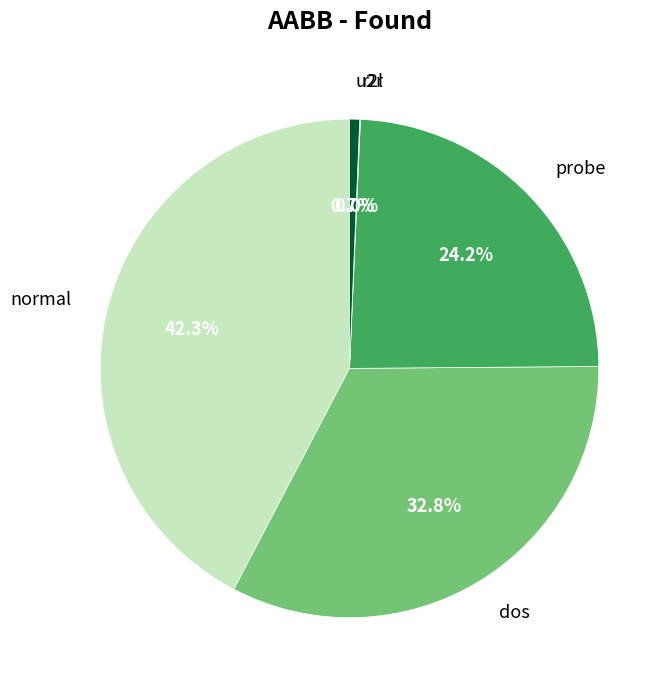

How much of the chart is everything except u2r?

99.3%